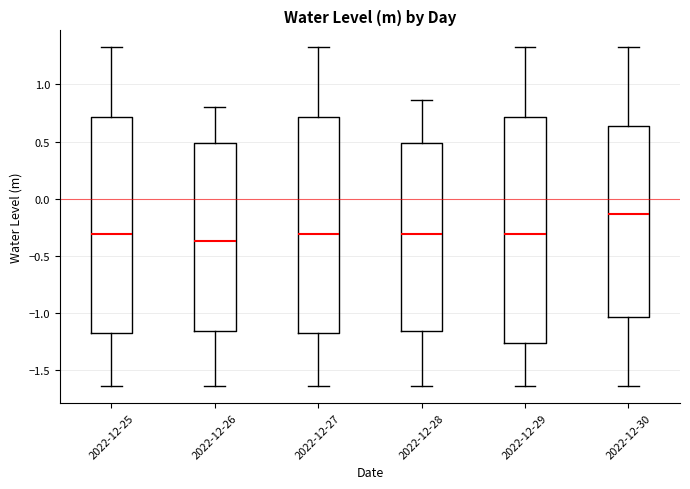

Which box's median line is the highest?

2022-12-30